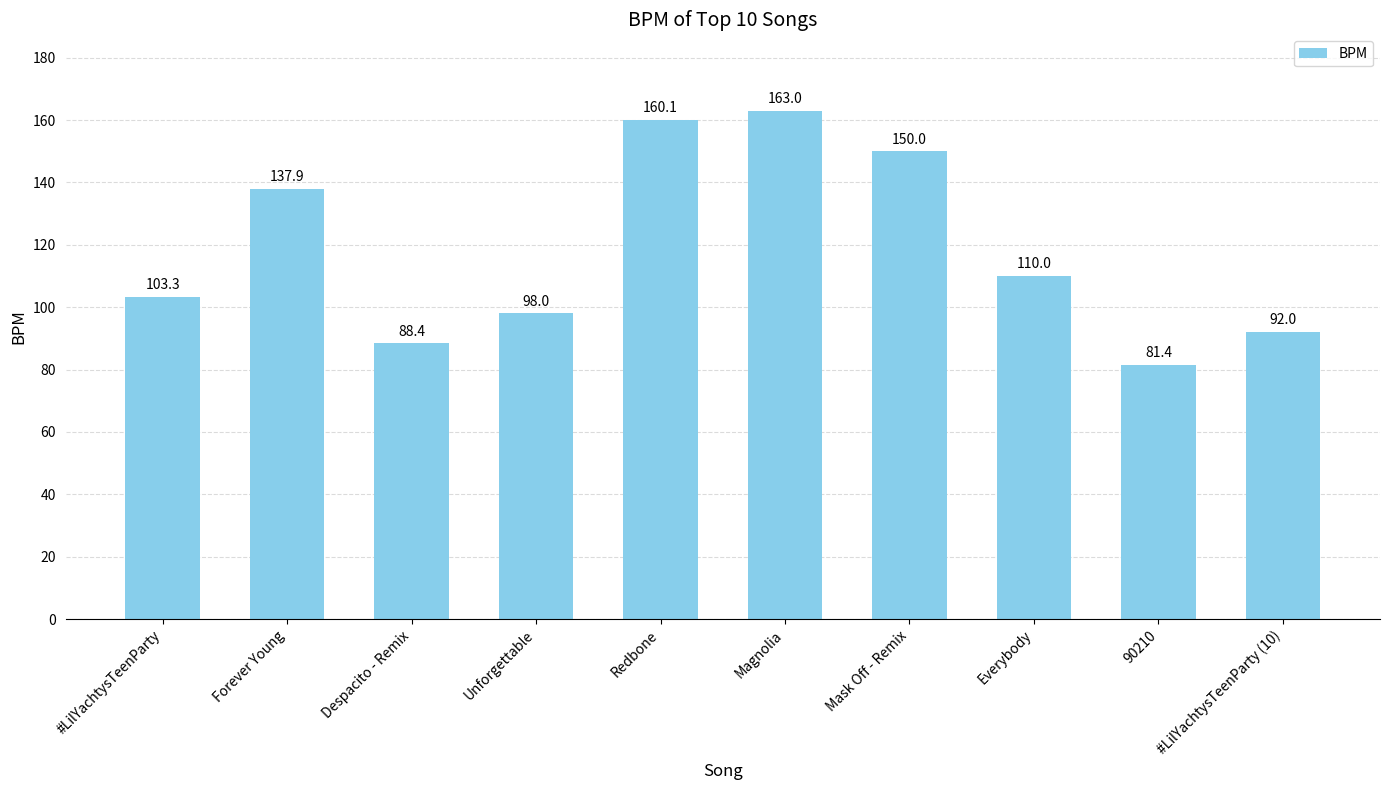

Reading left to right, extract all data points from this chart.

#LilYachtysTeenParty=103.3	Forever Young=137.9	Despacito - Remix=88.4	Unforgettable=98.0	Redbone=160.1	Magnolia=163.0	Mask Off - Remix=150.0	Everybody=110.0	90210=81.4	#LilYachtysTeenParty (10)=92.0